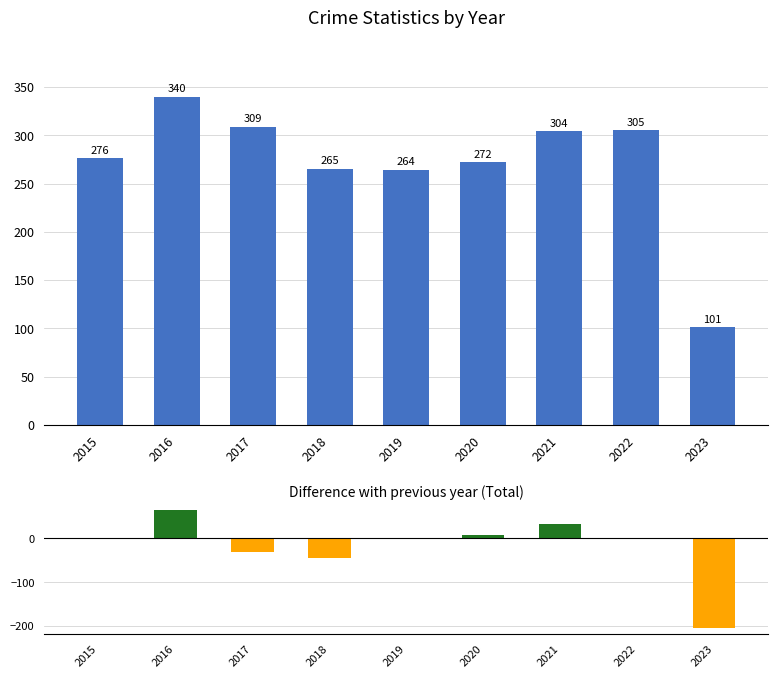

What is the difference between the second highest and minimum values in the Difference with previous year (Total) series?

236